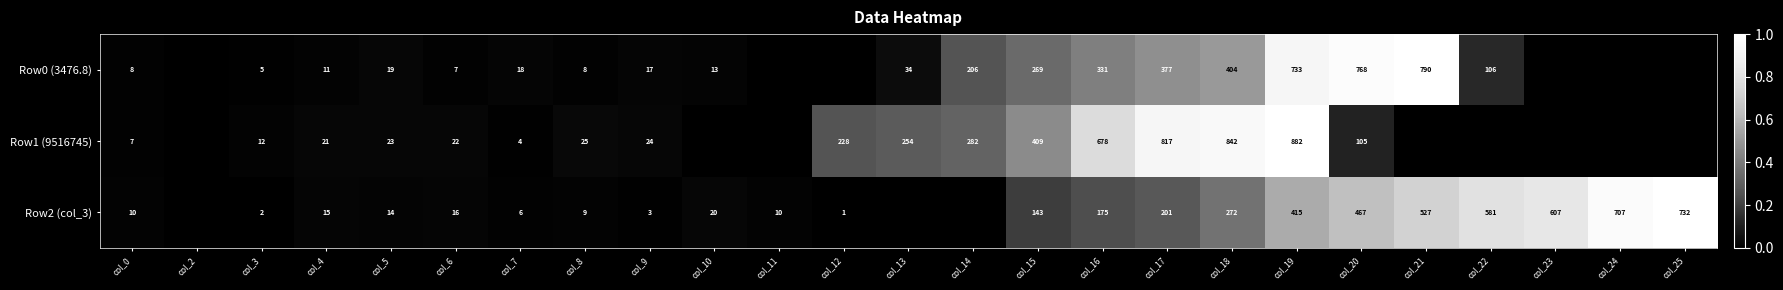

At which category is the sum across all series the highest?

col_19